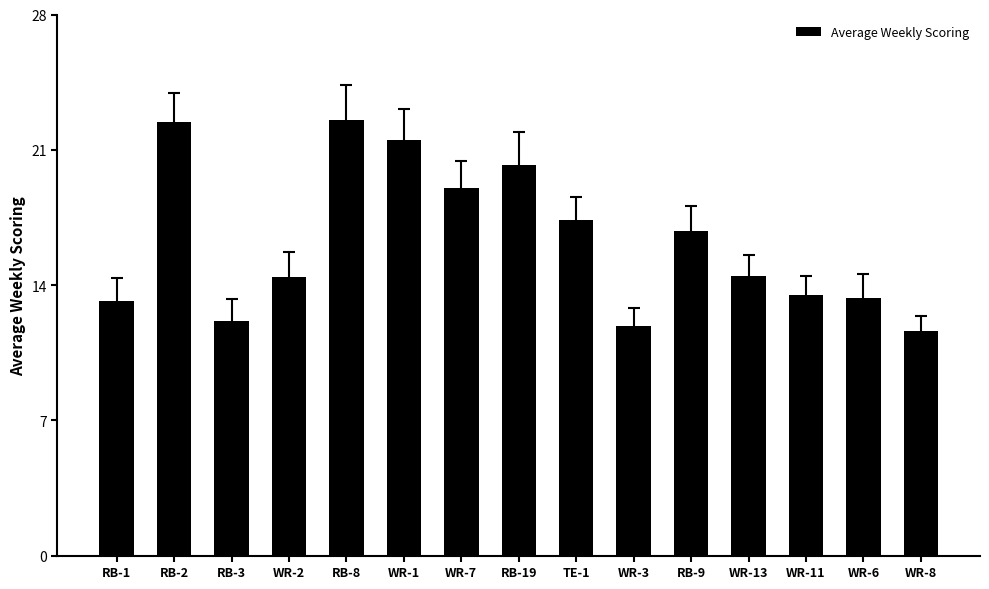

At which category does the chart reach its minimum across all series?

WR-8